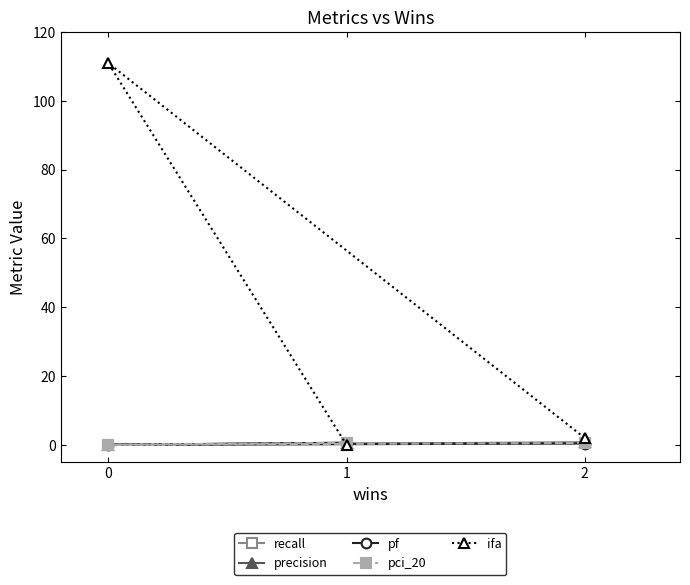

Which series has the widest spread of values?

ifa